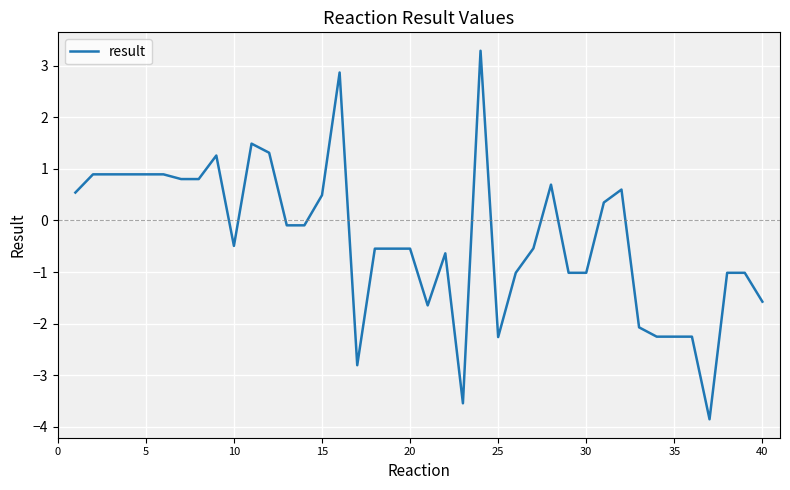

What is the difference between the maximum and minimum values?

7.1